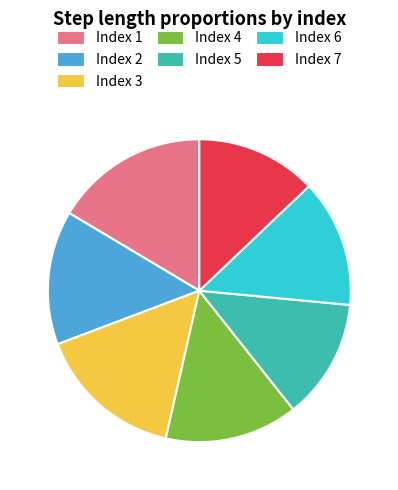

Which slice is the largest?

Index 1